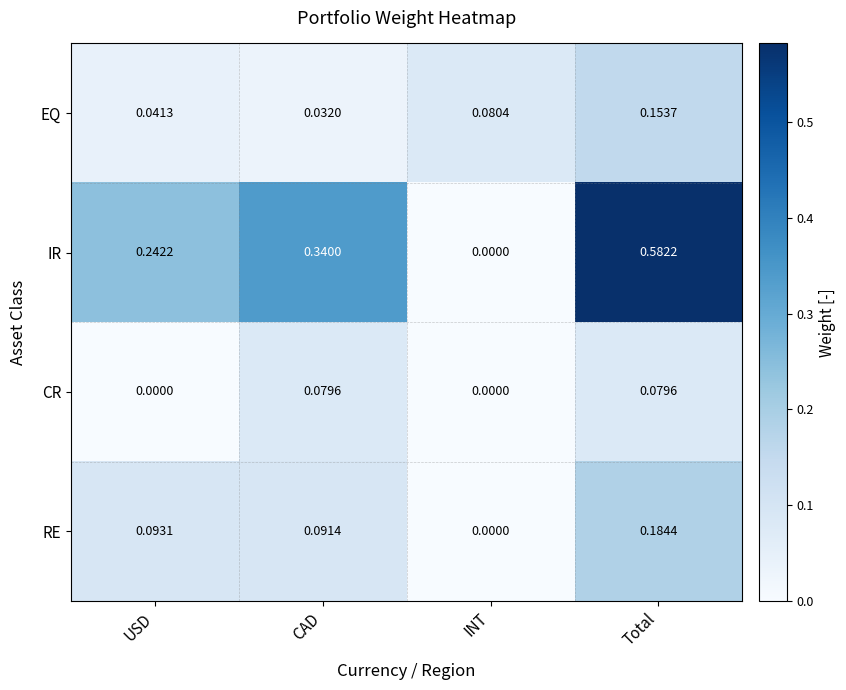

Which series has the largest range (max minus min)?

IR